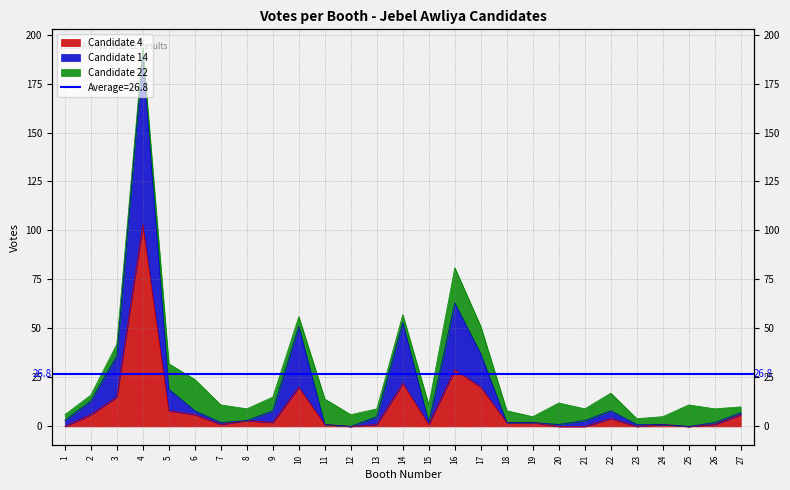

What is the difference between the maximum and second lowest values in the Candidate 4 series?

103